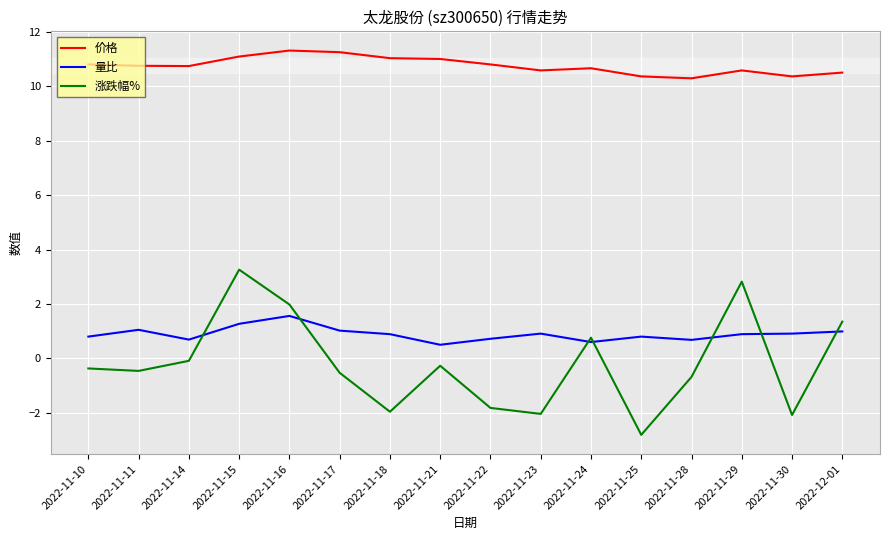

True or false: 价格 and 量比 intersect in this chart.

False